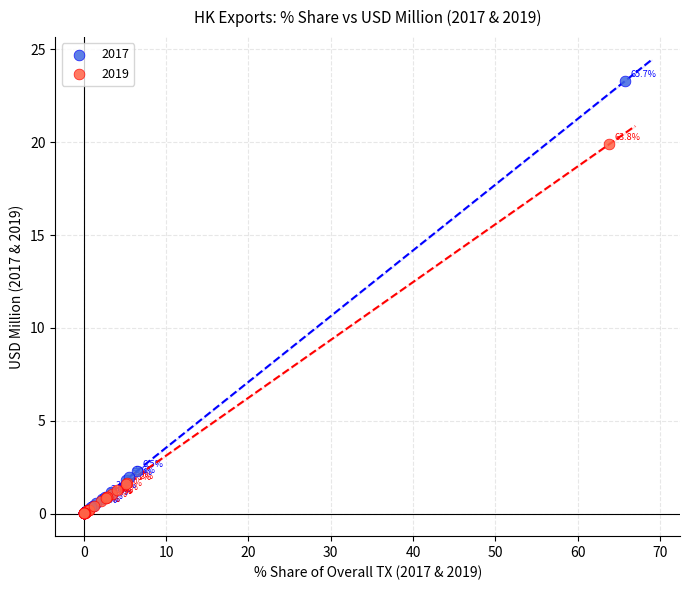

Which series has the largest Y range (max minus min)?

2017